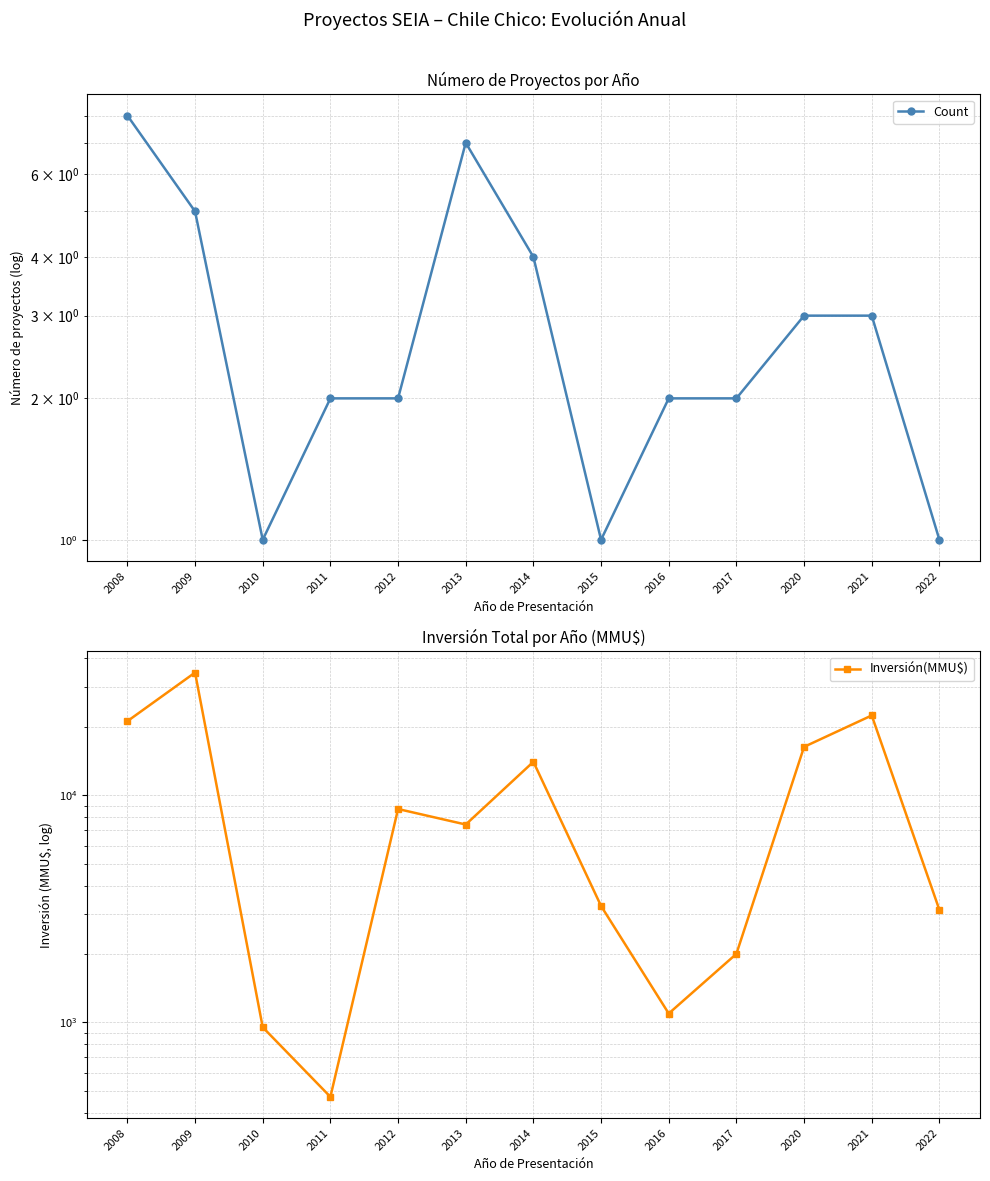

Reading left to right, what are all the values shown in this chart?

Count: 2008=8	2009=5	2010=1	2011=2	2012=2	2013=7	2014=4	2015=1	2016=2	2017=2	2020=3	2021=3	2022=1
Inversión(MMU$): 2008=21180	2009=34674	2010=950	2011=469	2012=8690	2013=7425	2014=14030	2015=3250	2016=1092	2017=2000	2020=16323	2021=22446	2022=3124